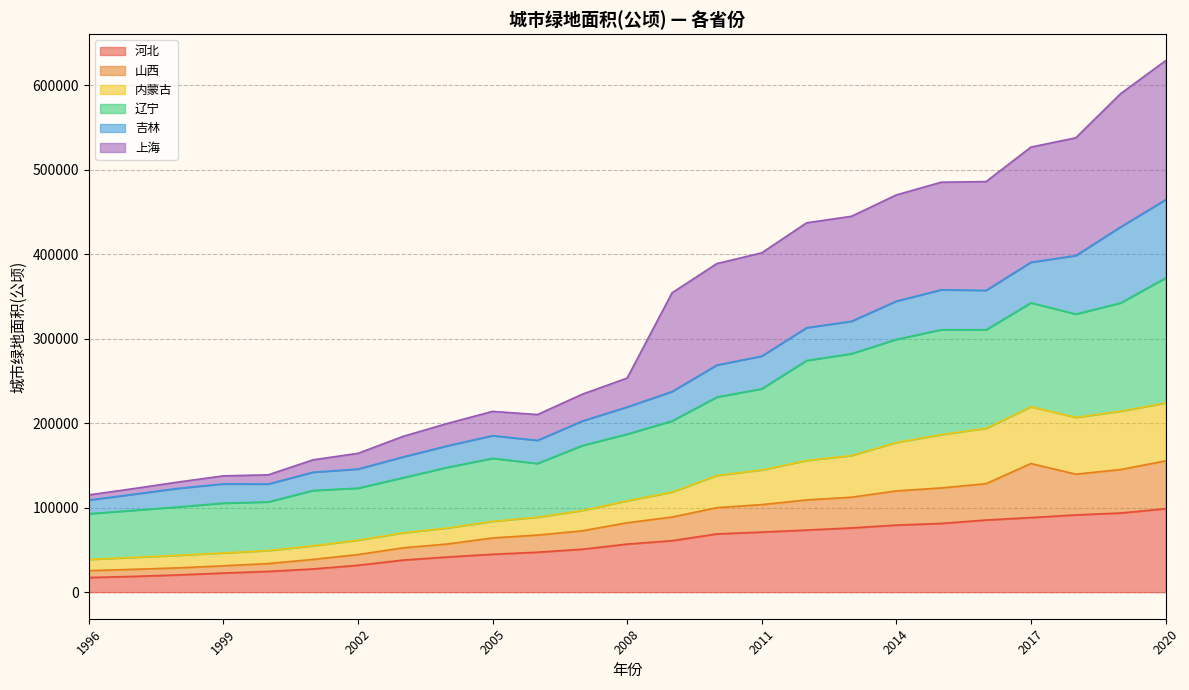

What is the minimum value for 河北?

17325.0